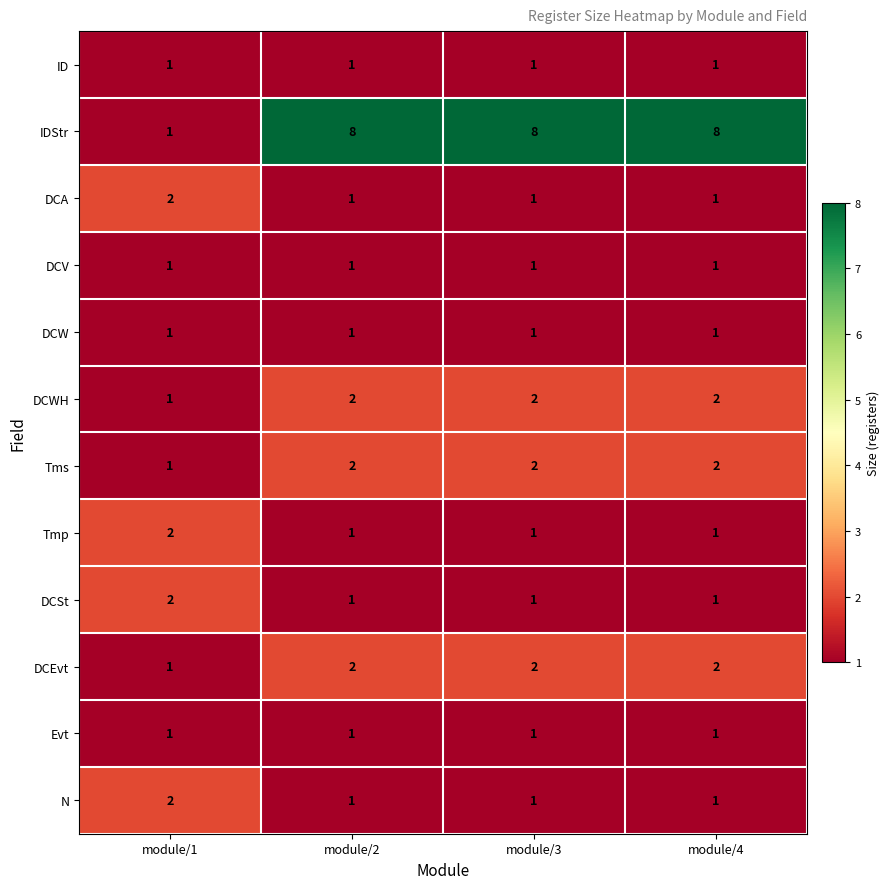

What is the sum of the DCSt values at module/3 and module/1?

3